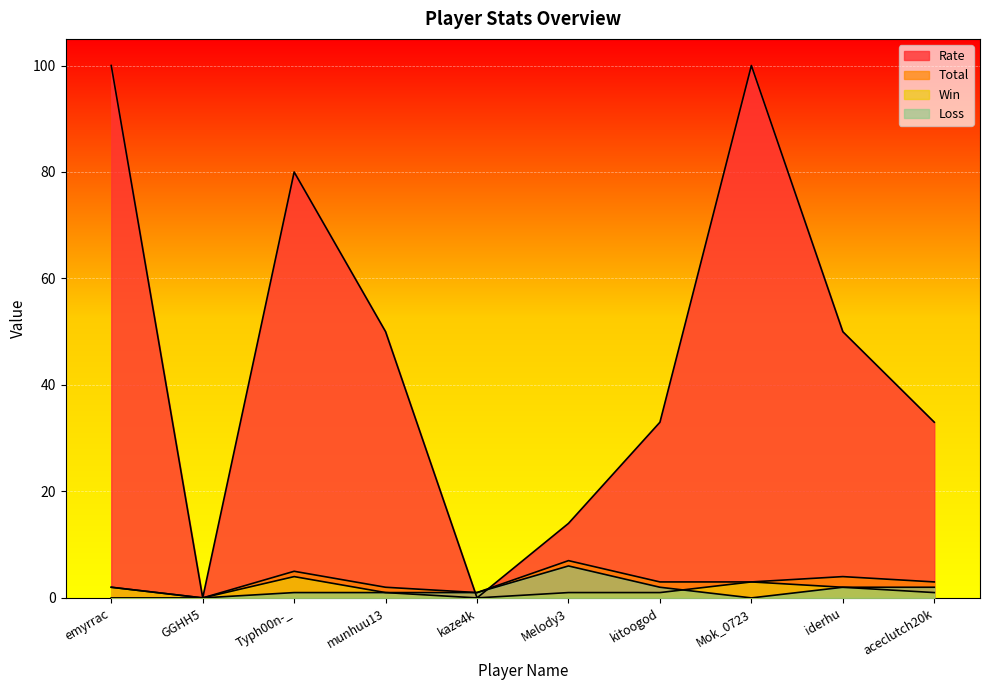

True or false: Total and Loss intersect in this chart.

False